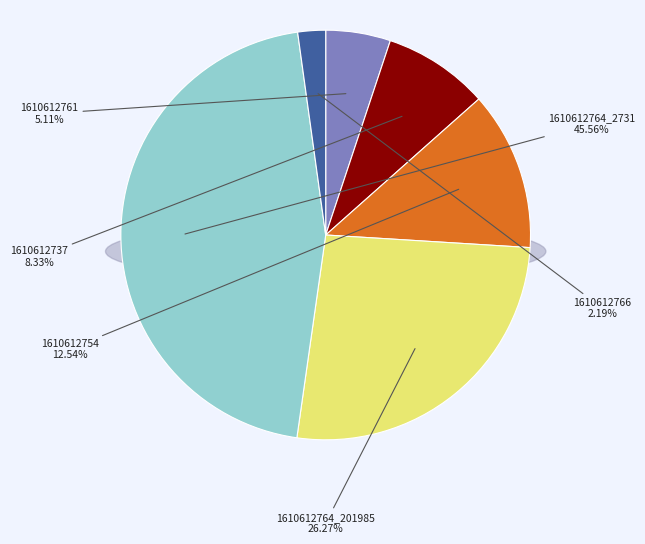

To the nearest percent, what is the difference between the largest and smallest slice percentages?

43%